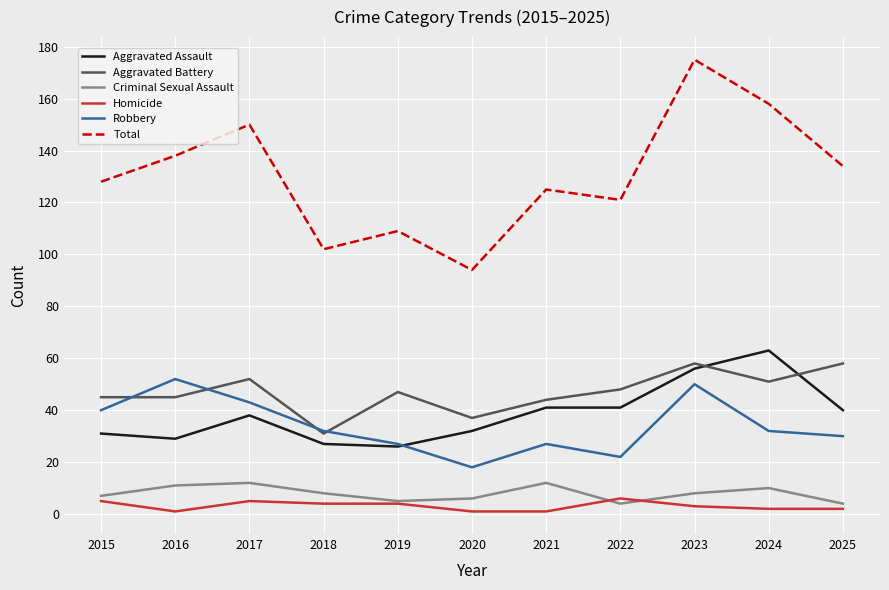

What is the total value across all series at 2015?

256